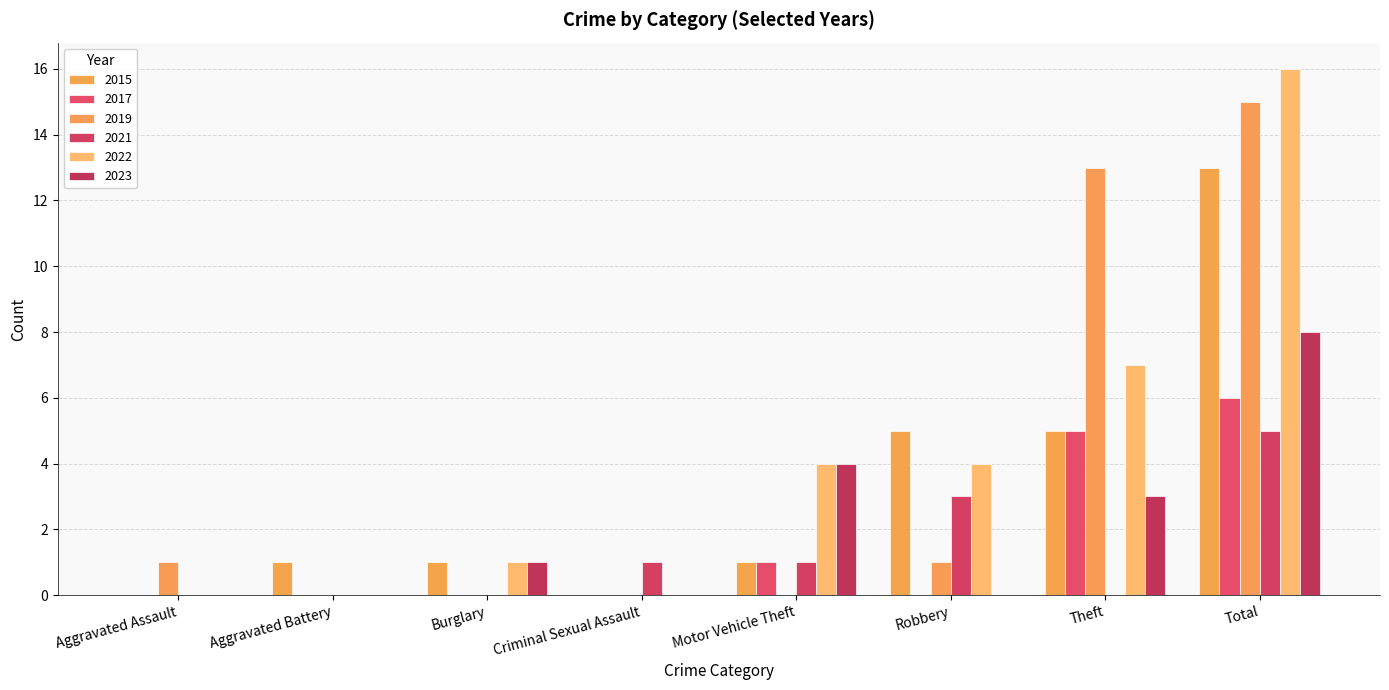

Which series has the largest total across all categories?

2022